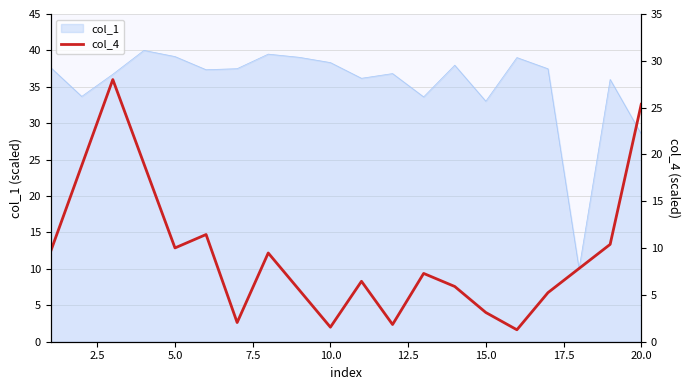

What is the maximum value for col_1?

40.0